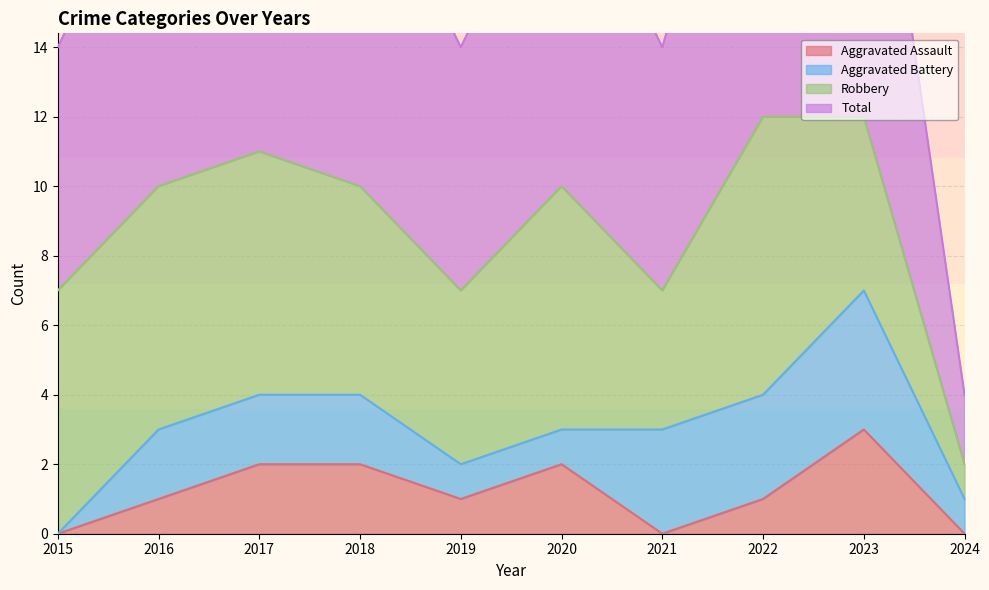

Which category has the highest value across all series?

2022